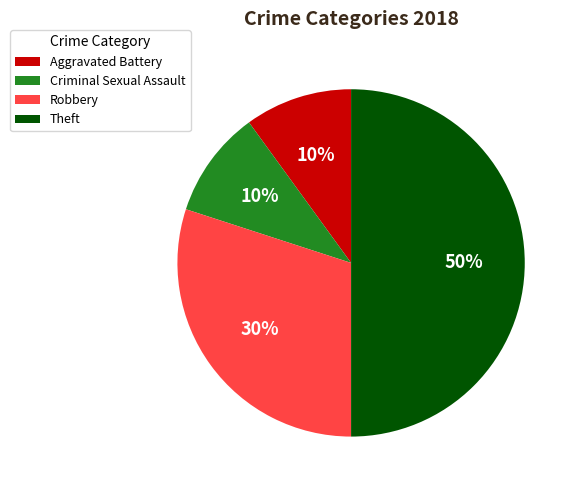

To the nearest percent, what is the difference between the Criminal Sexual Assault and Robbery slice percentages?

20%